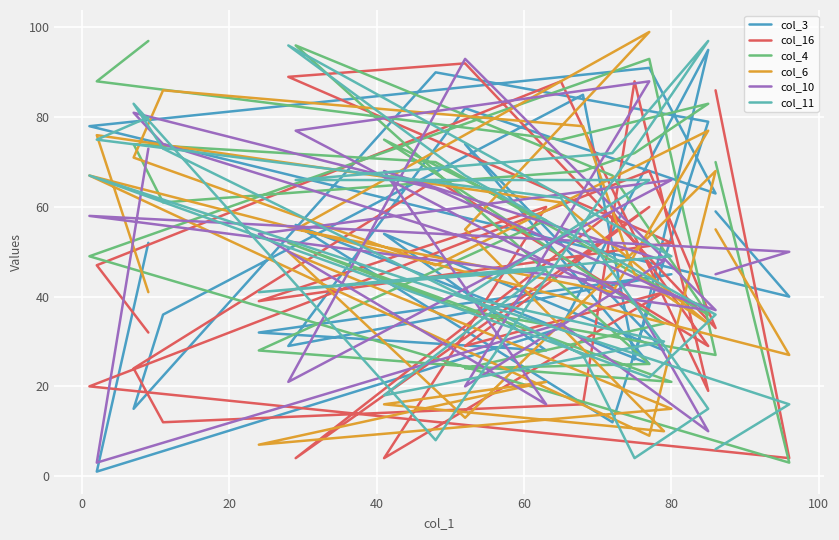

How many interior local peaks does the col_6 series have?

8